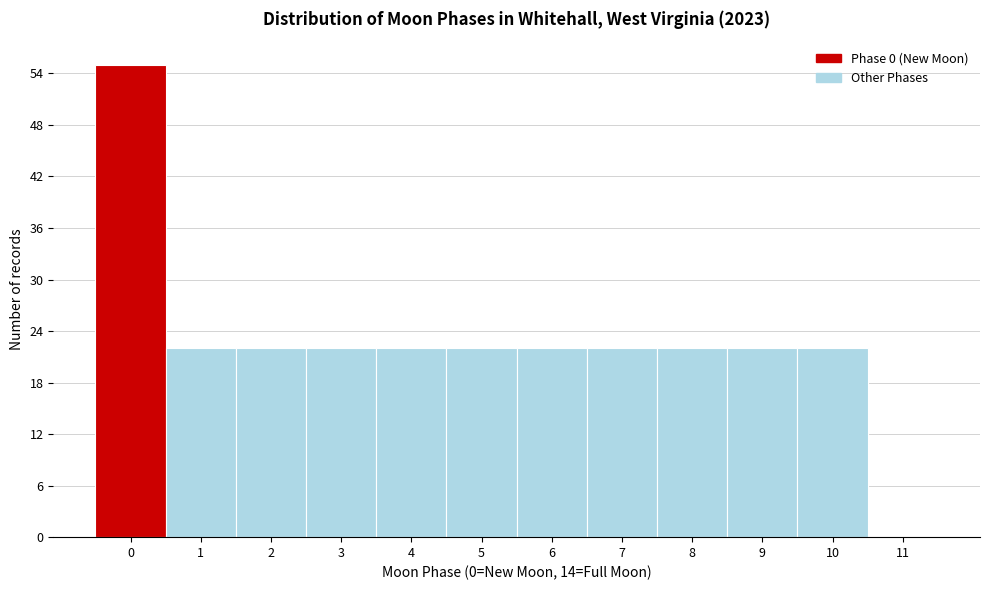

How tall is the bar that spans 6.5 to 7.5 on the x-axis? The values are not printed on the chart, so give them approximately, as read against the axis.

22